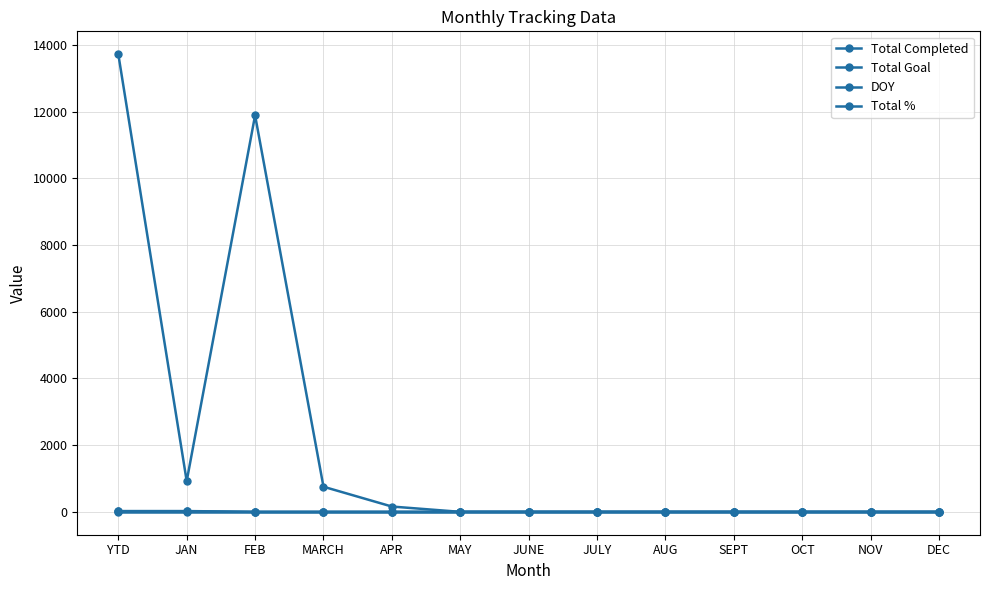

Which series has the largest total across all categories?

Total Goal